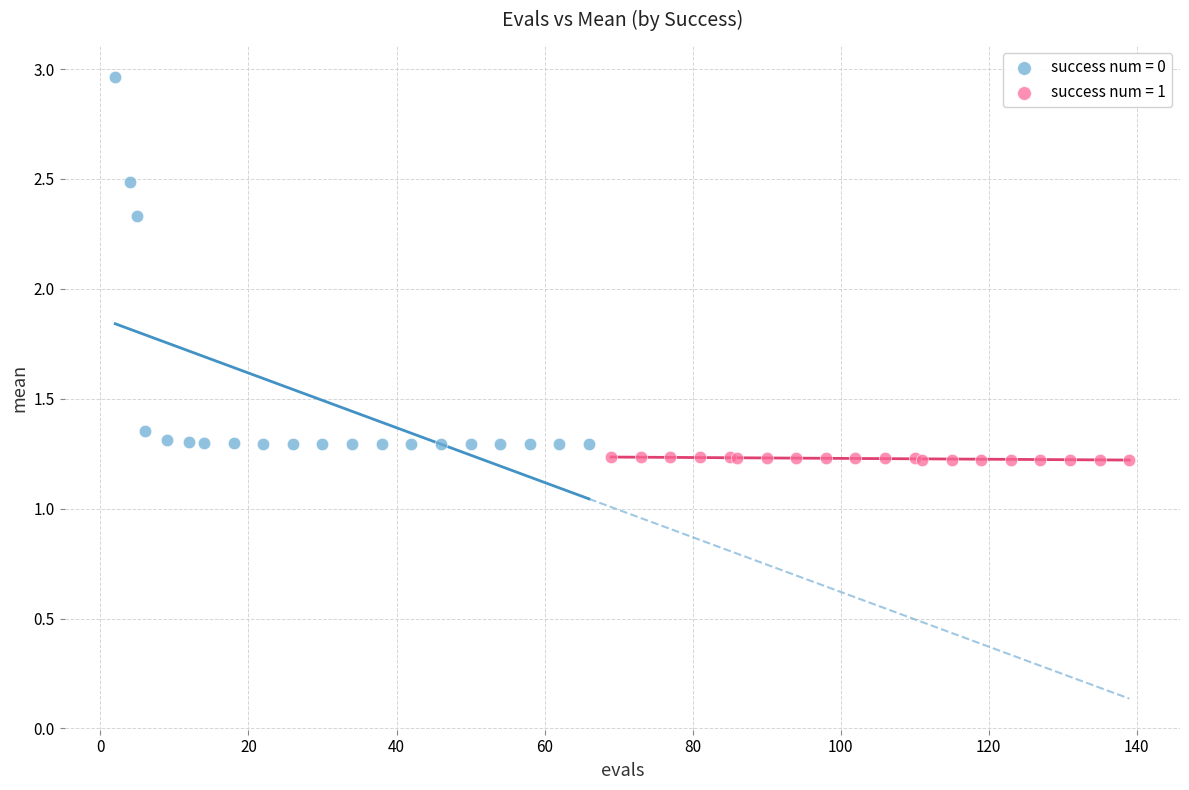

Which series has the largest Y range (max minus min)?

success num = 0